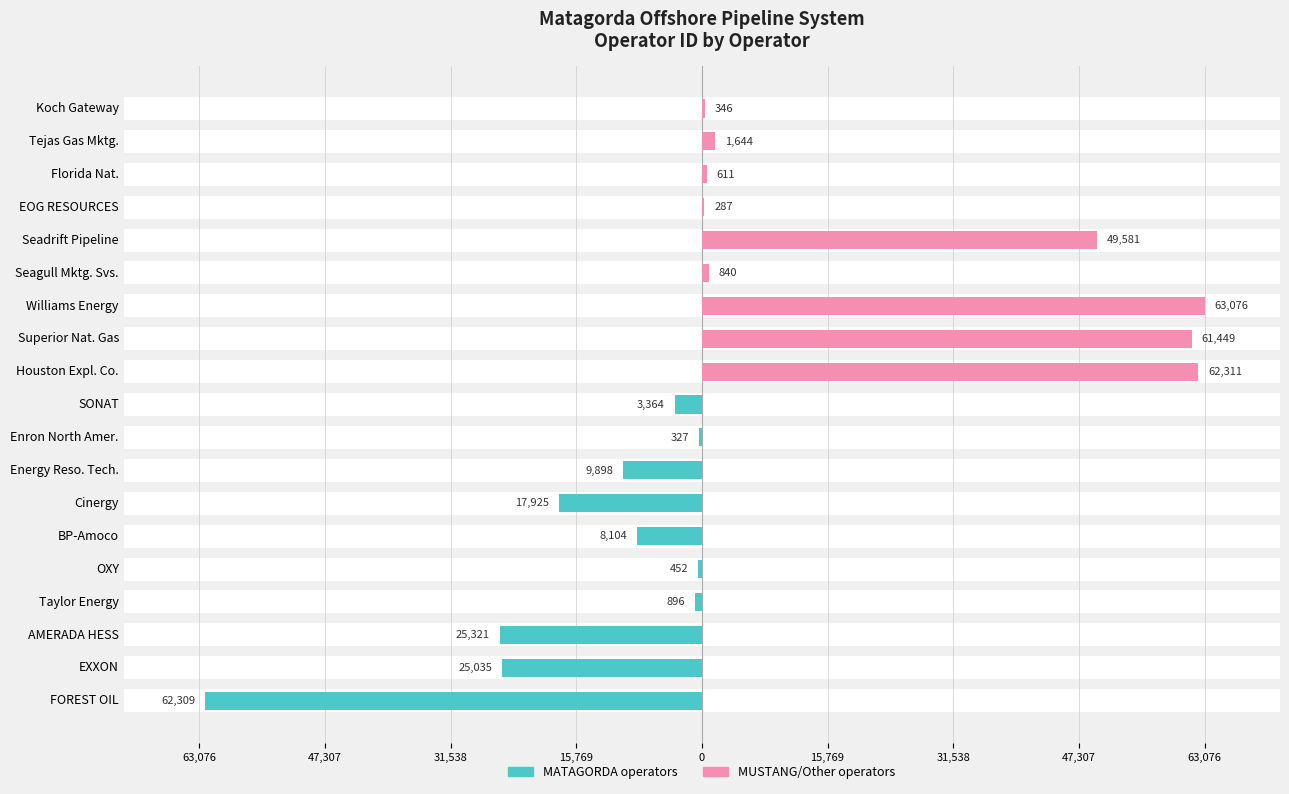

The MATAGORDA operators series shows 24423 at Koch Gateway. True or false?

False